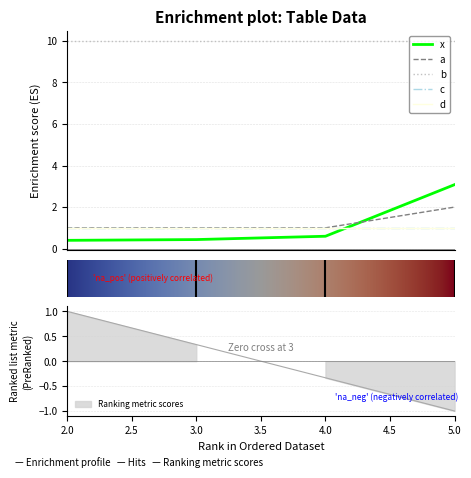

What is the average value of the c series?

1.0